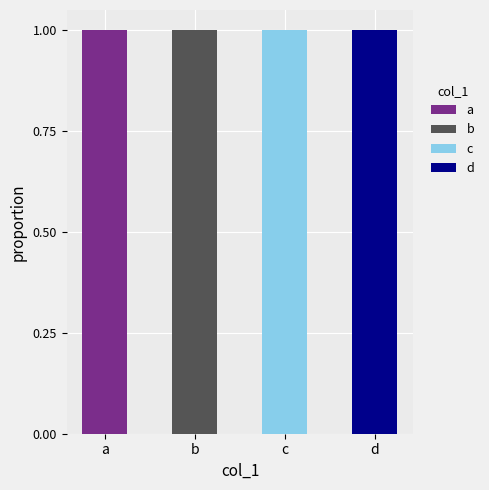

At how many categories does at least one series exceed 0?

4